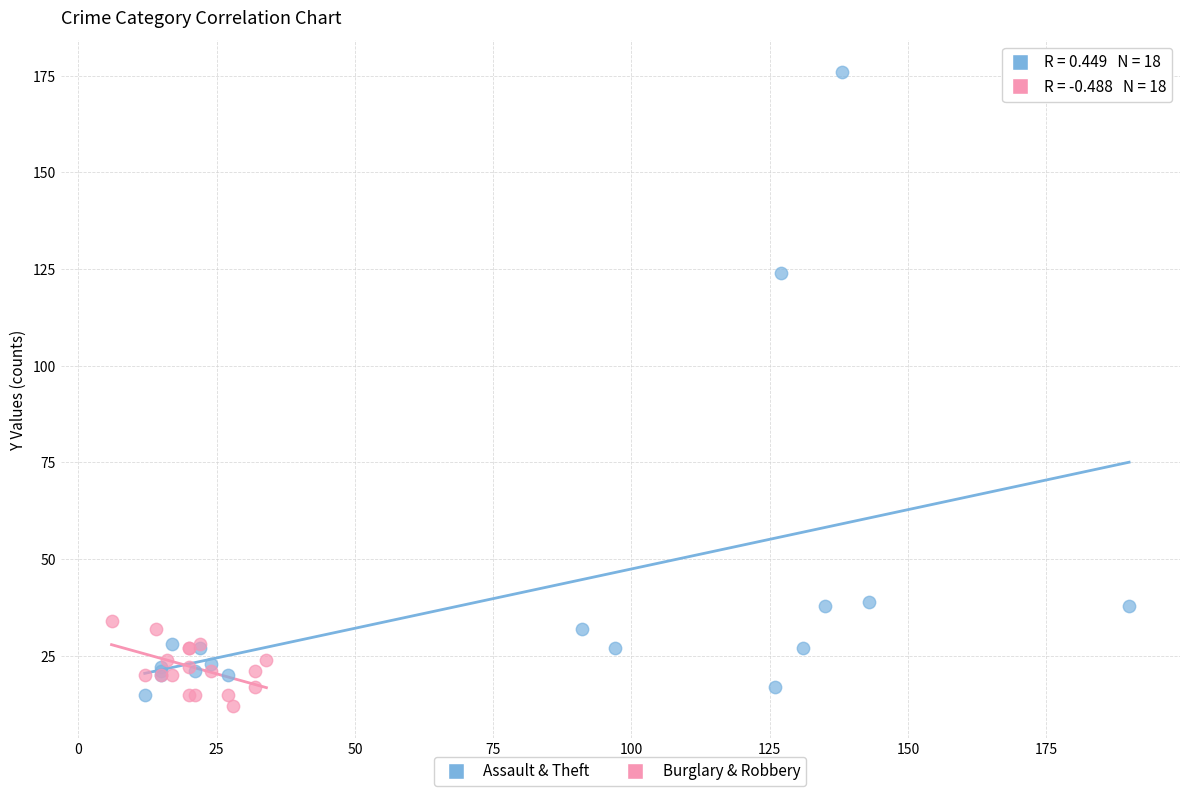

Which series reaches the maximum Y coordinate?

Assault & Theft